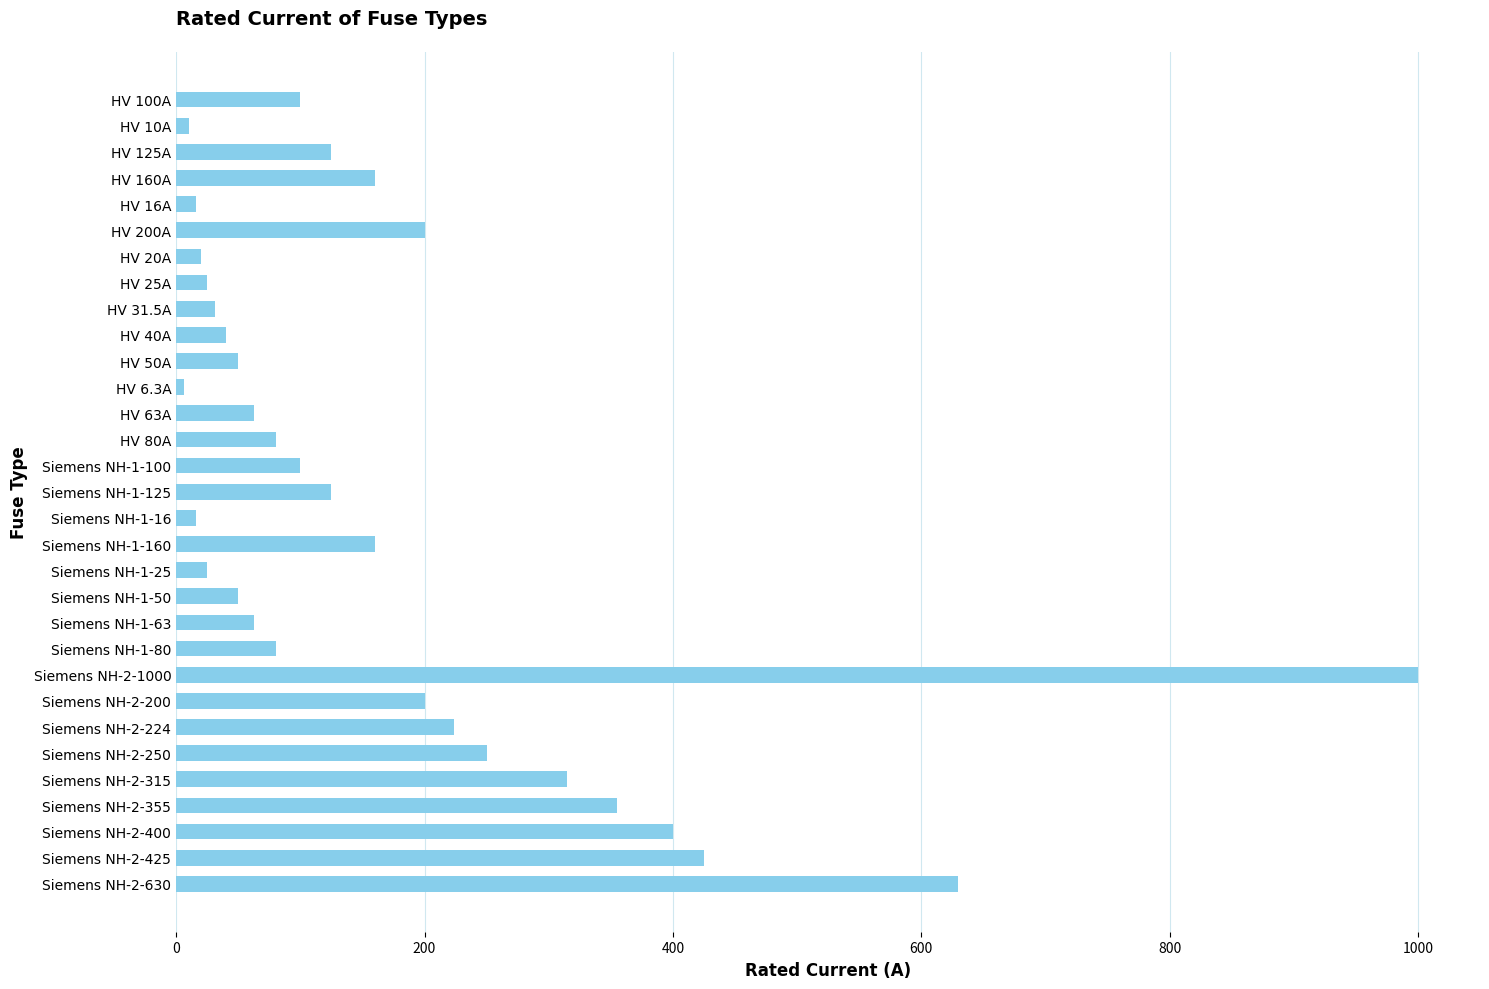

At which category does the chart reach its peak across all series?

Siemens NH-2-1000